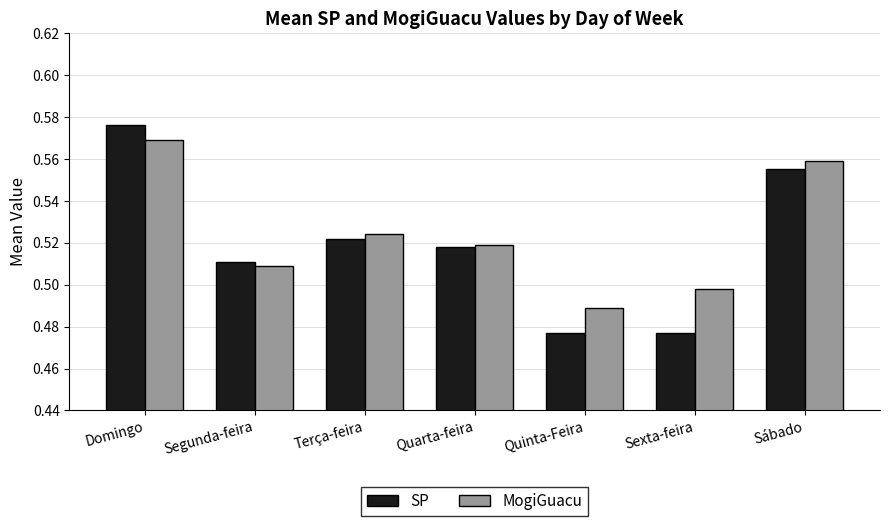

What is the difference between the maximum and minimum values in the MogiGuacu series?

0.1